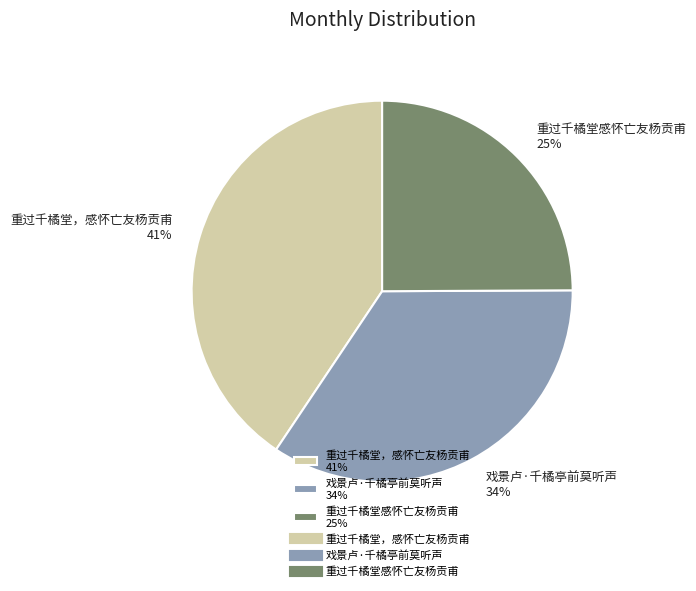

Count the number of slices in the pie.

3